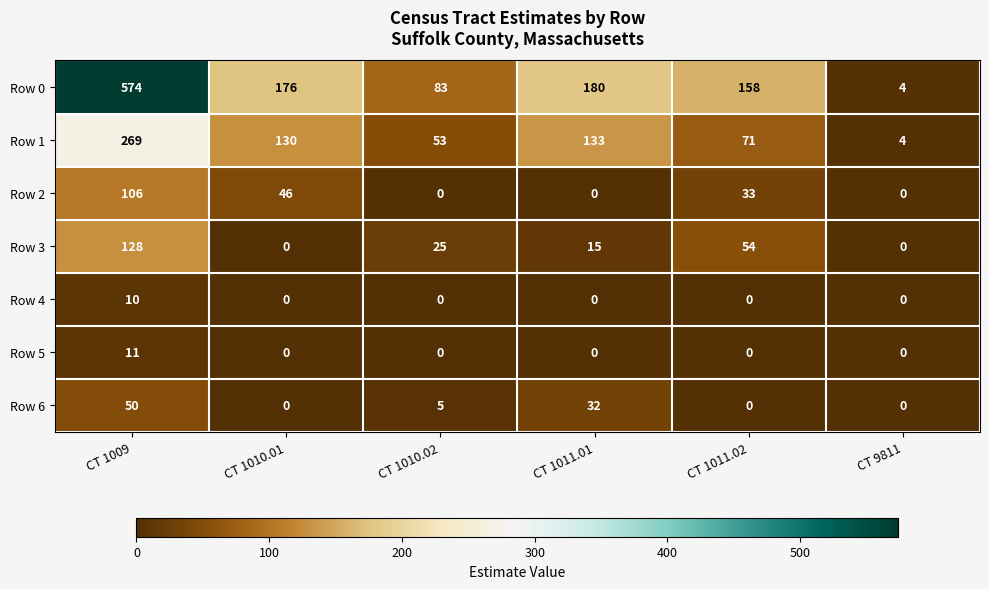

Which series has the largest total across all categories?

Row 0